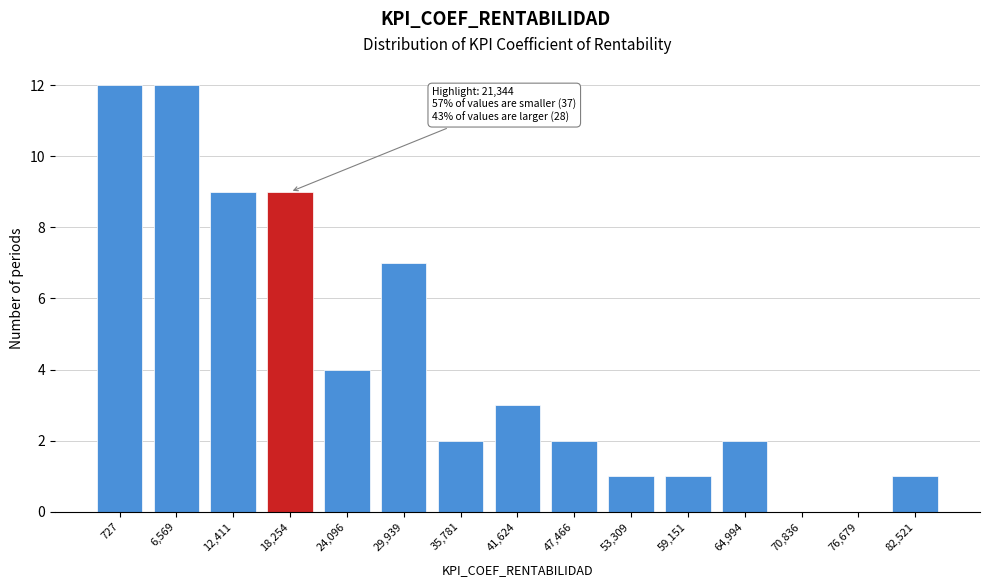

Reading right to left, what are all the values shown in this chart?

82,521=1	76,679=0	70,836=0	64,994=2	59,151=1	53,309=1	47,466=2	41,624=3	35,781=2	29,939=7	24,096=4	18,254=9	12,411=9	6,569=12	727=12